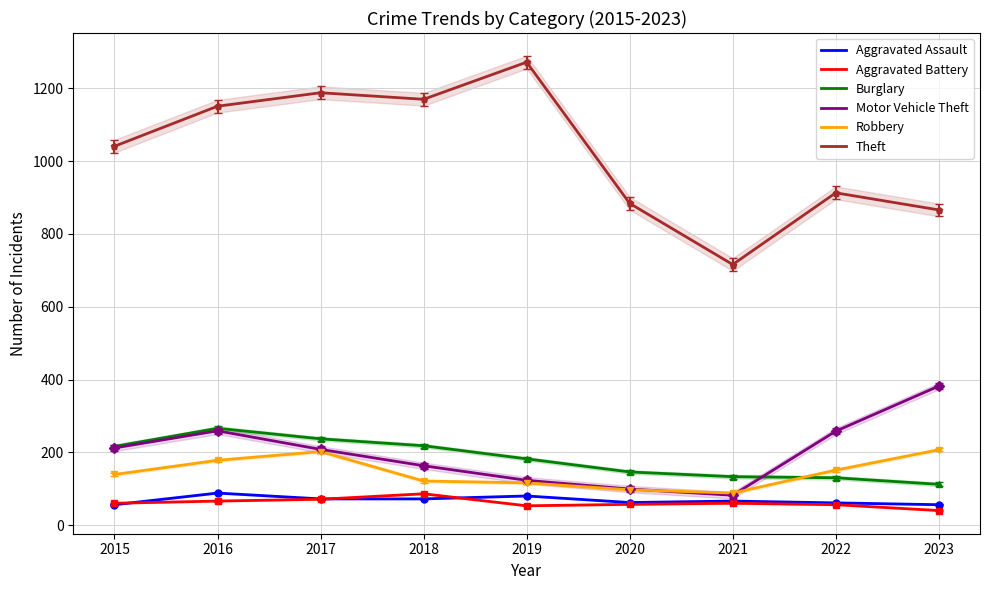

At which category is the sum across all series the highest?

2016